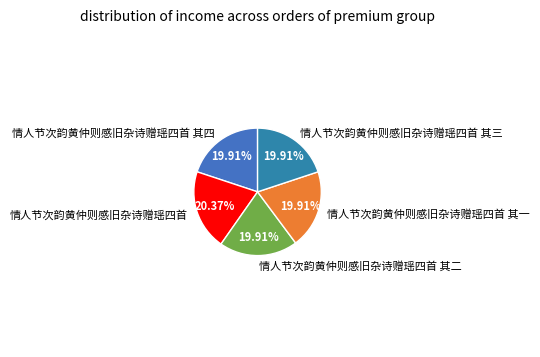

What is the total percentage of 情人节次韵黄仲则感旧杂诗赠瑶四首 其二 and 情人节次韵黄仲则感旧杂诗赠瑶四首?

40.3%